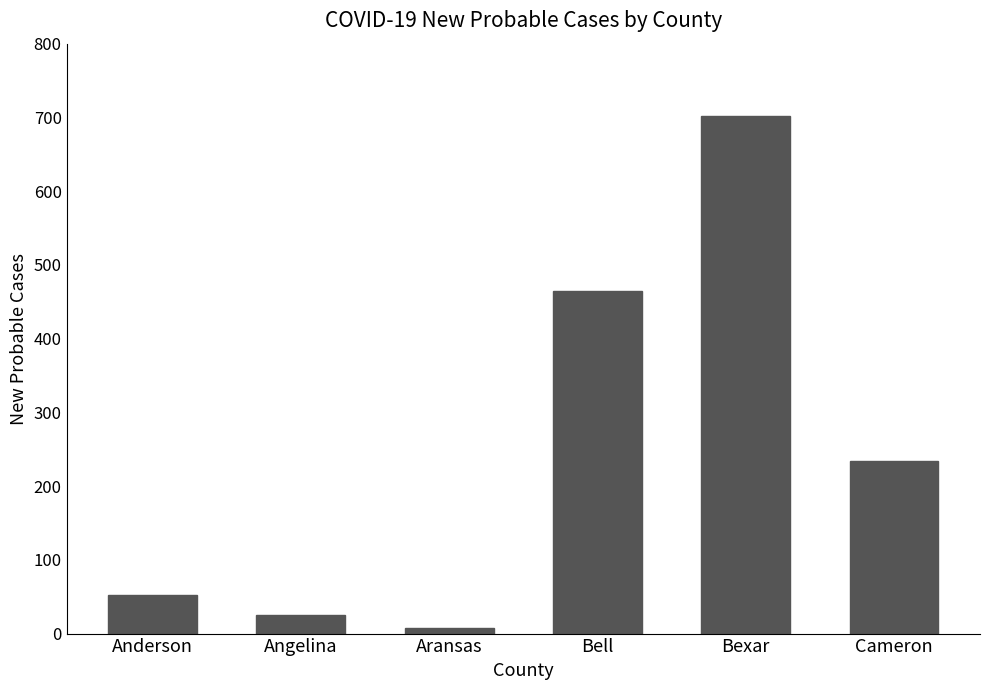

The chart shows a value of 419 at Cameron. True or false?

False